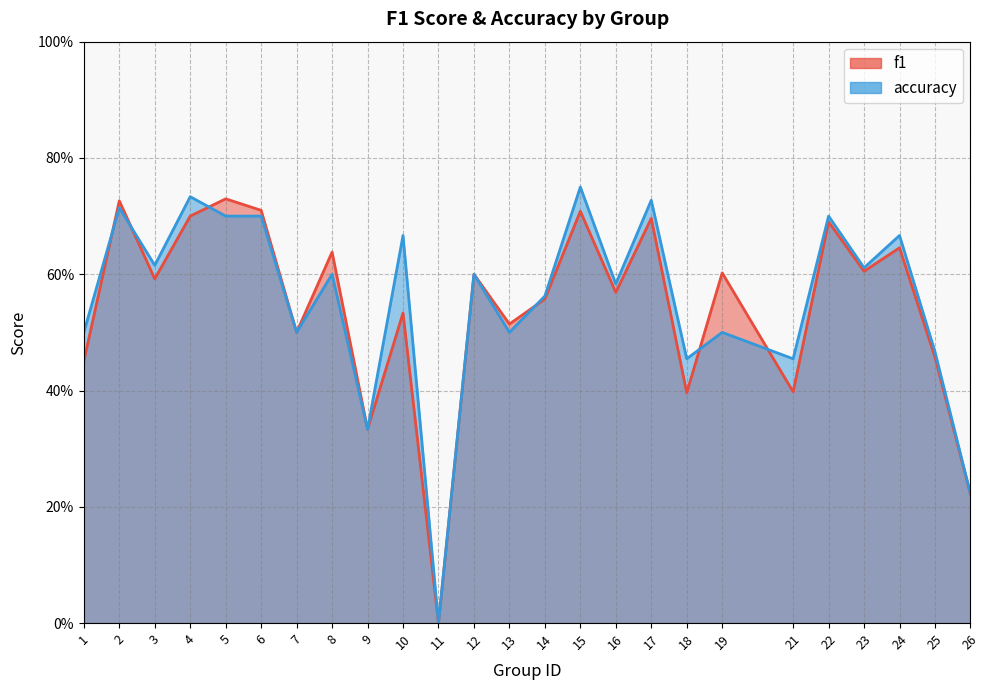

What is the value of the f1 point at the 6th from the left?

0.7